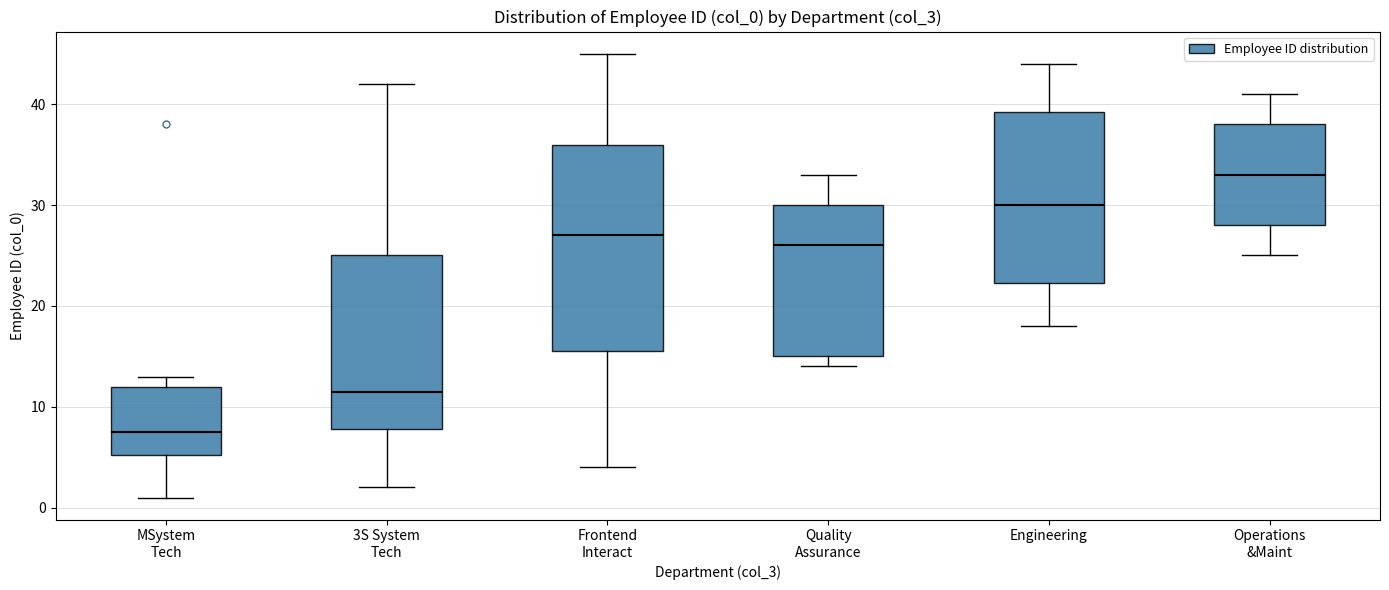

Where does the lower whisker of the box for 3S System Tech end on the y-axis? The values are not printed on the chart, so give them approximately, as read against the axis.

2